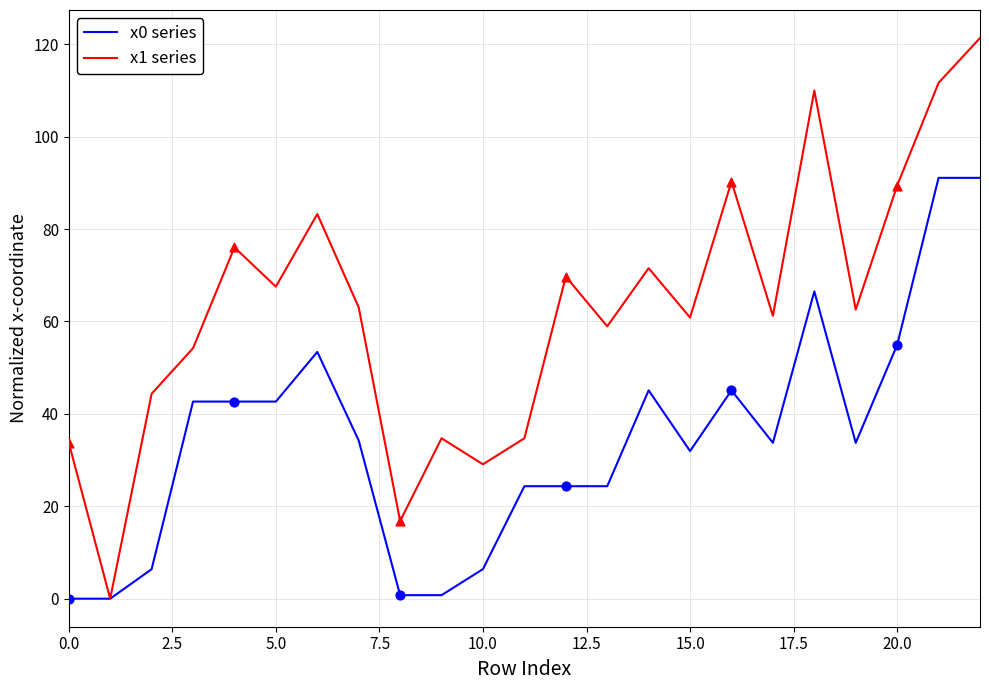

Which series has the largest total across all categories?

x1 series